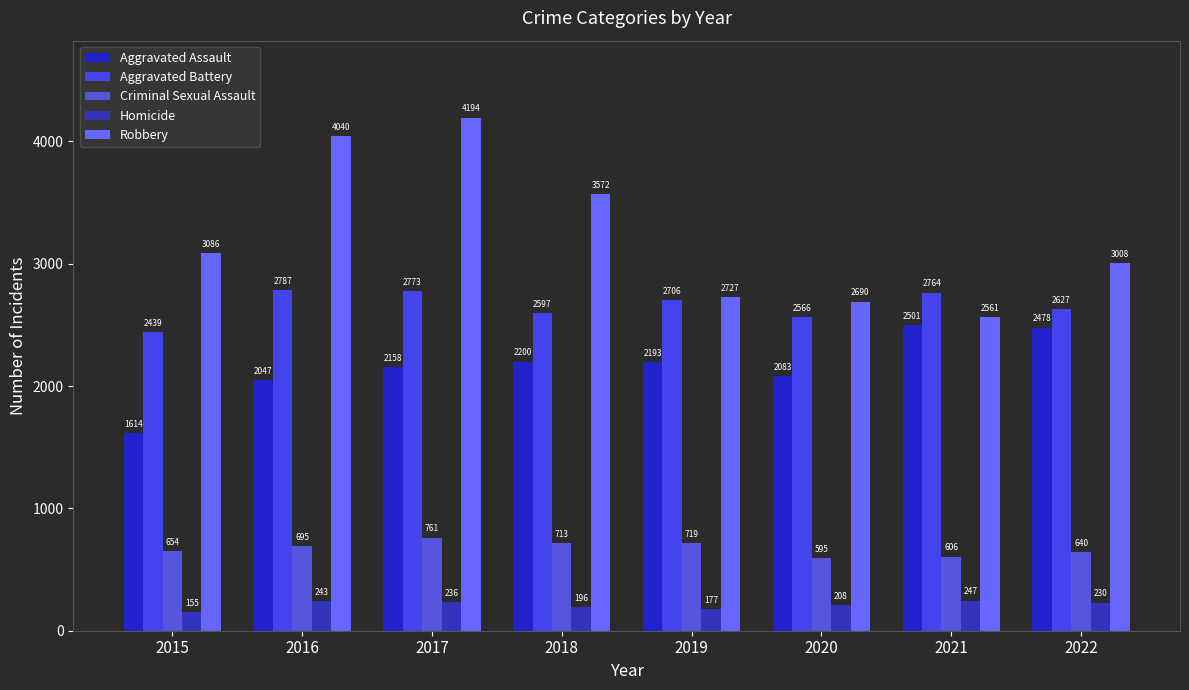

The Robbery series shows 1302 at 2020. True or false?

False